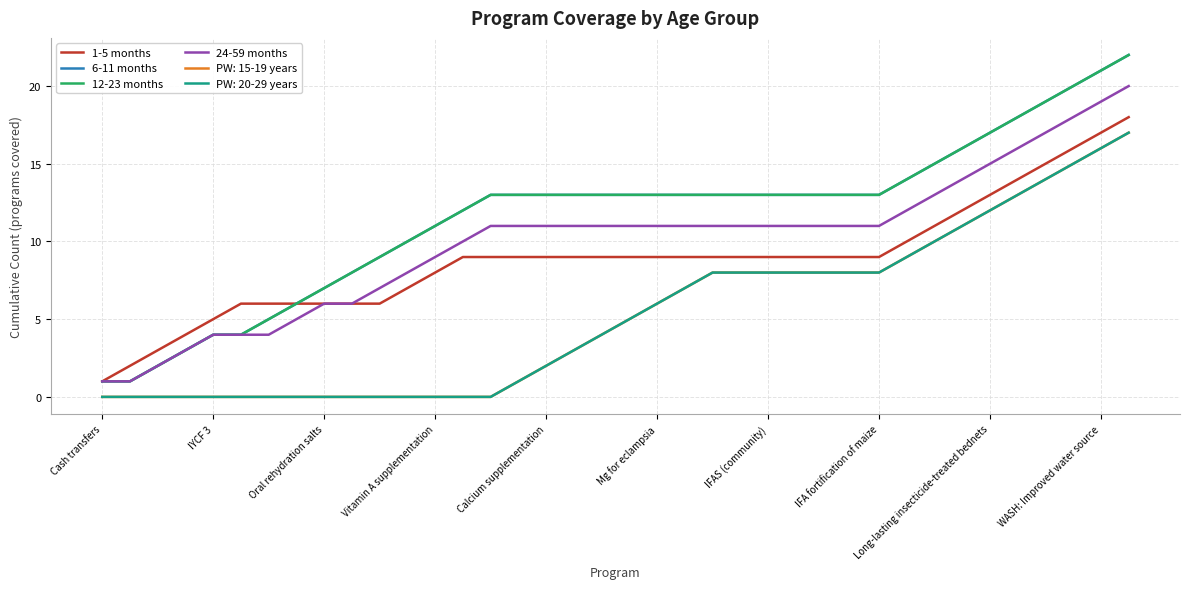

Does the chart have visible grid lines?

Yes